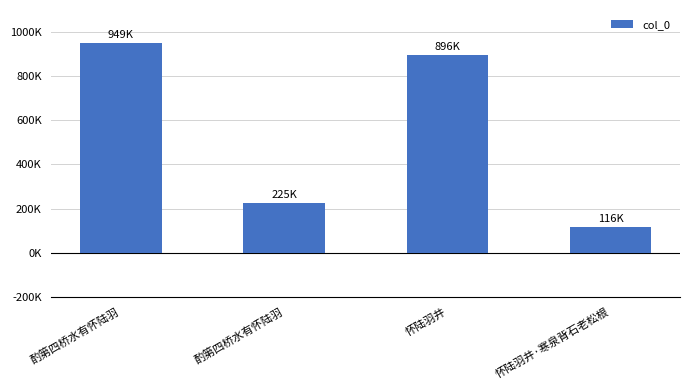

How many values exceed 896368?

1